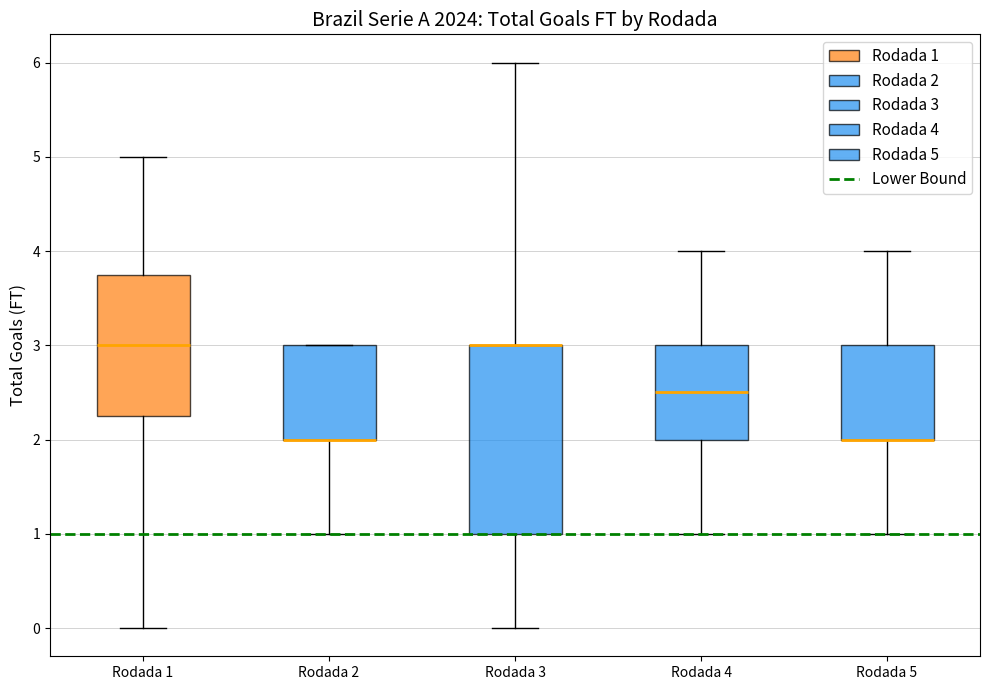

Reading left to right, transcribe this box plot: for each box, give where its median line is, the range the box spans, and where its two whiskers end, as read against the y-axis. The values are not printed on the chart, so give them approximately, as read against the axis.

Rodada 1: median 3.0, box 2.3 to 3.8, whiskers 0.0 to 5.0
Rodada 2: median 2.0 (drawn on the box's lower edge), box 2.0 to 3.0, whiskers 1.0 to 3.0
Rodada 3: median 3.0 (drawn on the box's upper edge), box 1.0 to 3.0, whiskers 0.0 to 6.0
Rodada 4: median 2.5, box 2.0 to 3.0, whiskers 1.0 to 4.0
Rodada 5: median 2.0 (drawn on the box's lower edge), box 2.0 to 3.0, whiskers 1.0 to 4.0